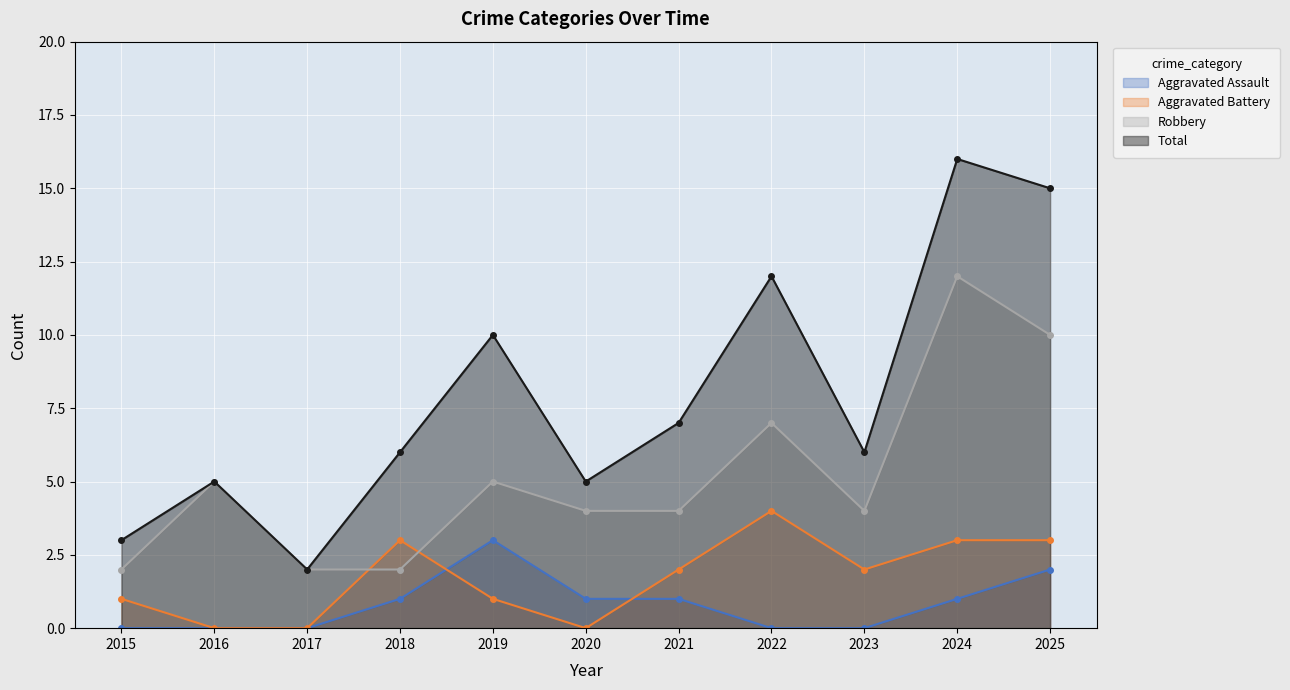

What is the total value across all series at 2024?

32